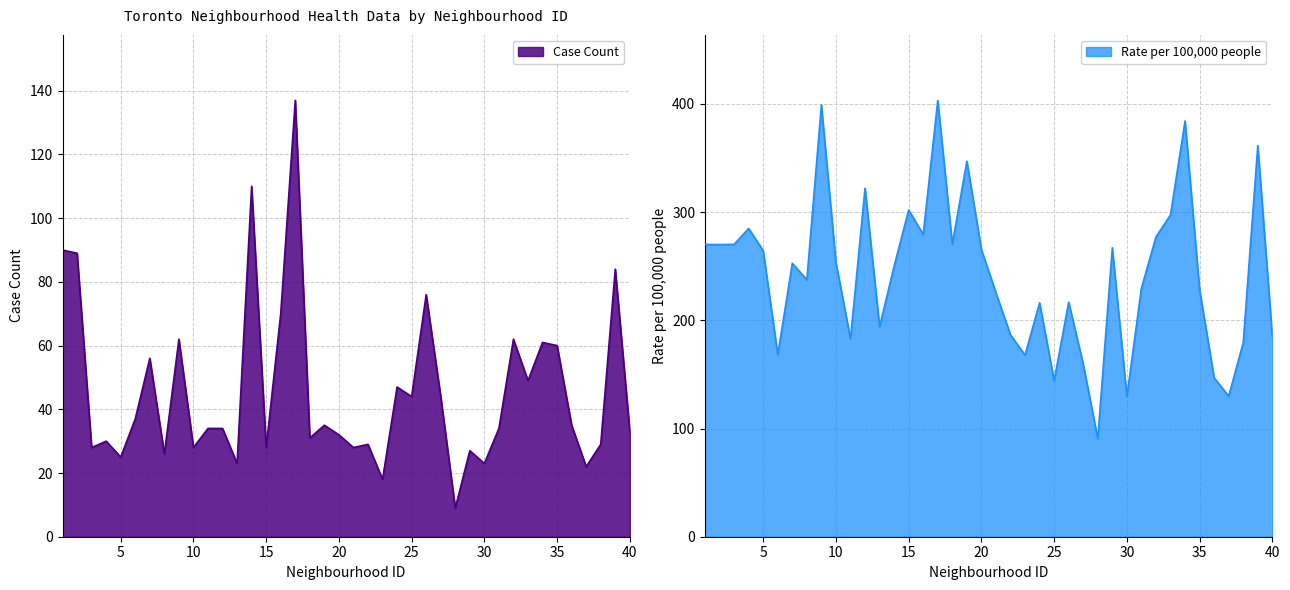

Which label corresponds to the largest value in the chart?

17